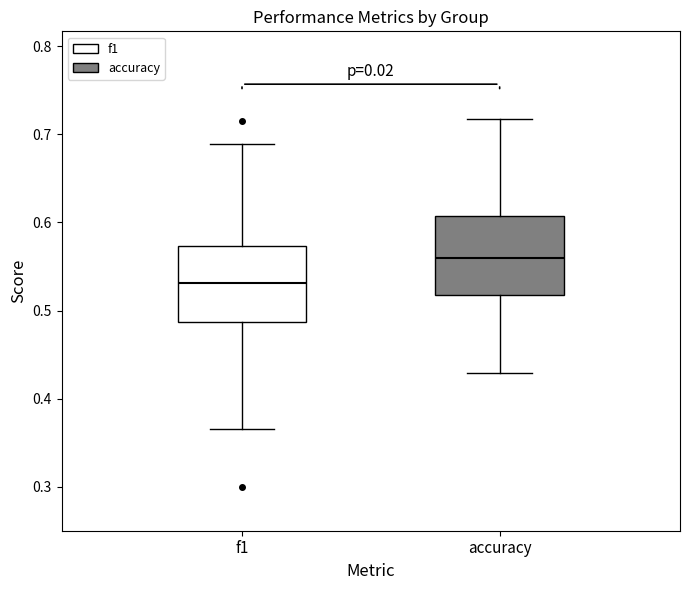

Reading left to right, read every box against the y-axis: the position of its median line, the range the box covers, and the ends of its whiskers. The values are not printed on the chart, so give them approximately, as read against the axis.

f1: median 0.53, box 0.49 to 0.57, whiskers 0.36 to 0.69
accuracy: median 0.56, box 0.52 to 0.61, whiskers 0.43 to 0.72